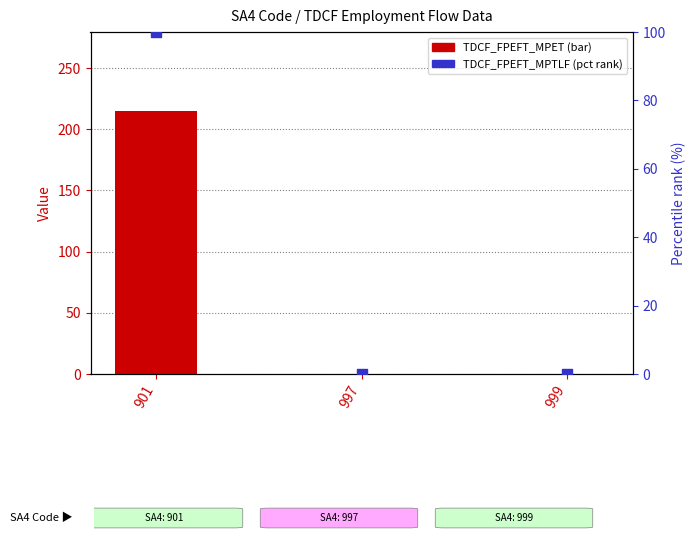

Which series has the widest spread of Y values?

TDCF_FPEFT_MPET